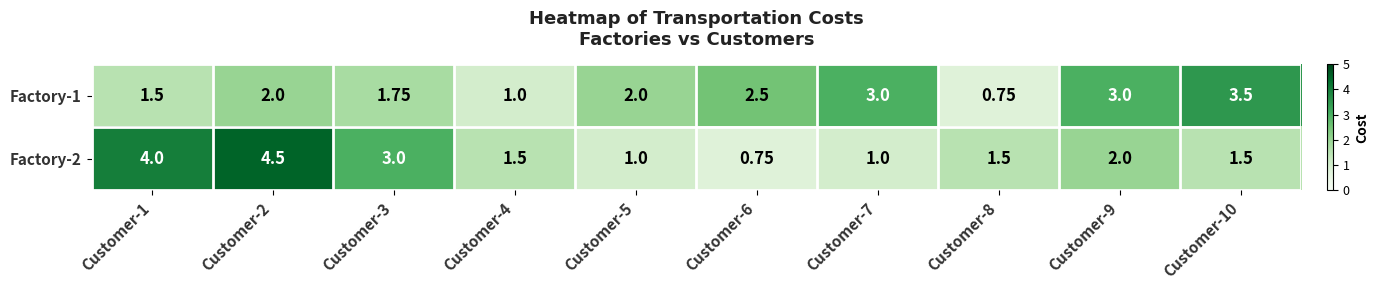

Is the value of Factory-1 at Customer-9 greater than the value of Factory-2 at Customer-7?

Yes